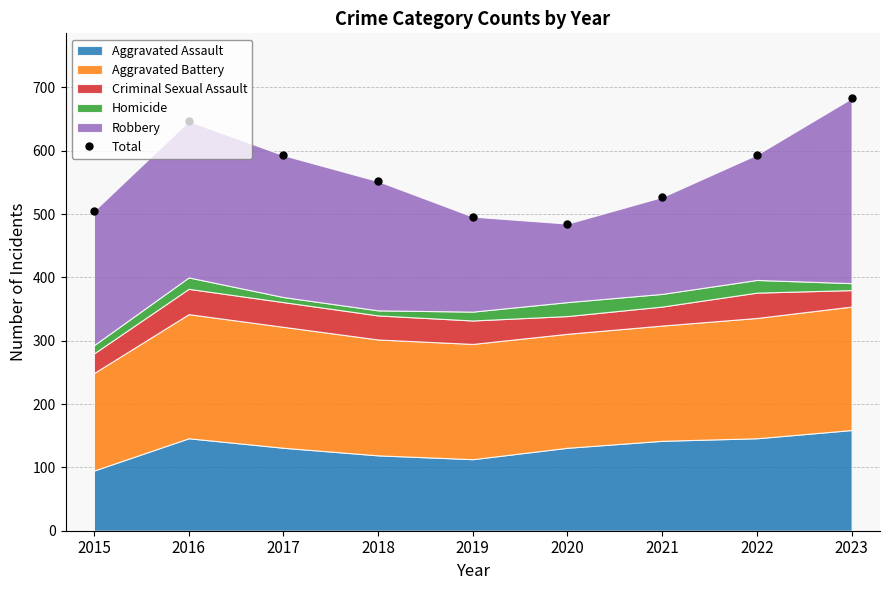

Reading left to right, what are all the values shown in this chart?

2015=505	2016=647	2017=593	2018=552	2019=496	2020=485	2021=527	2022=594	2023=683